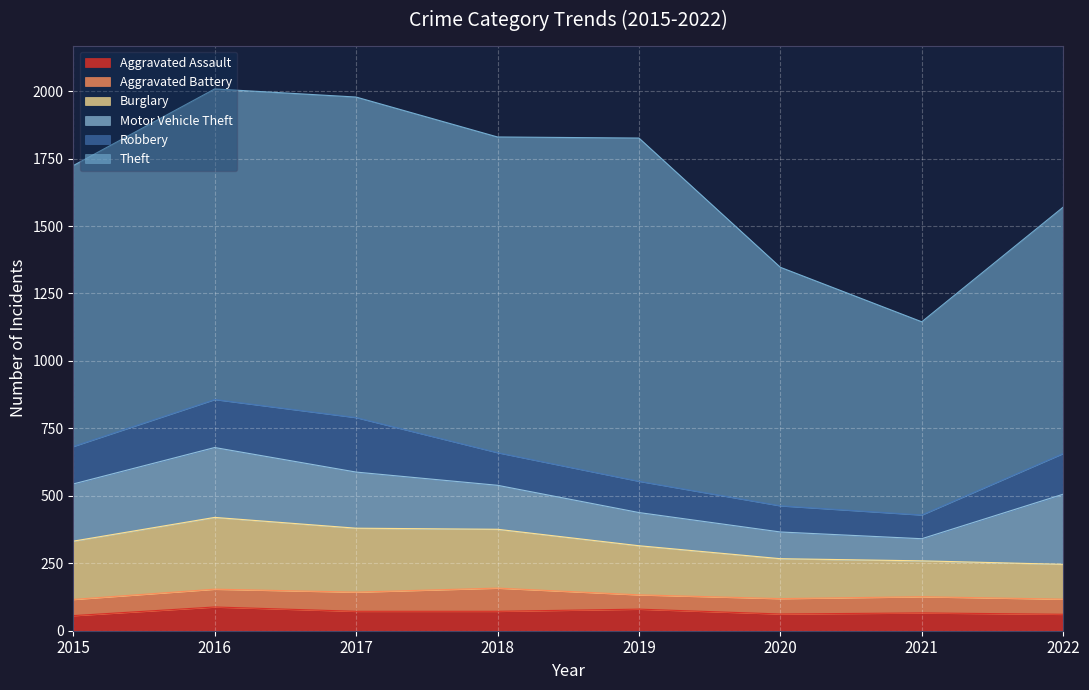

What value does the Aggravated Battery series have at 2020, to the nearest 10?

60